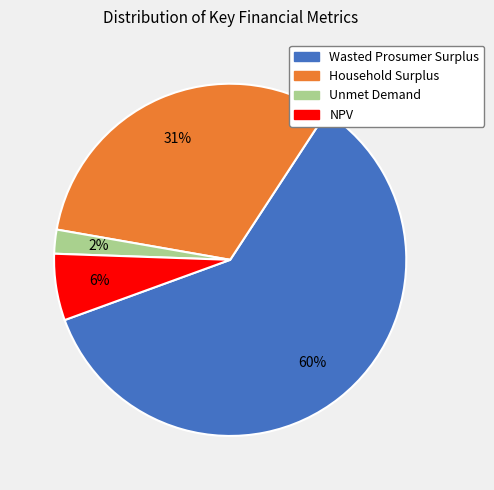

Does any single category account for the majority?

Yes